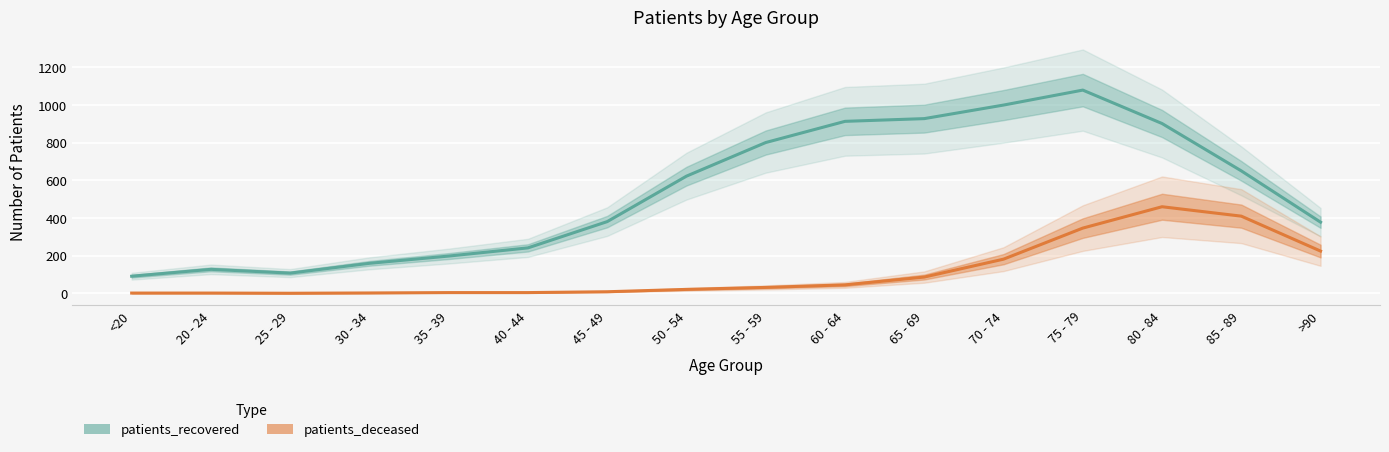

At which category is the sum across all series the highest?

75 - 79